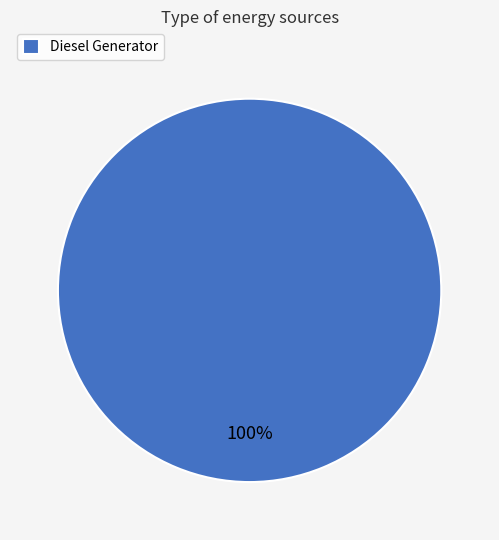

Is it true that Diesel Generator is 100% of the pie?

True